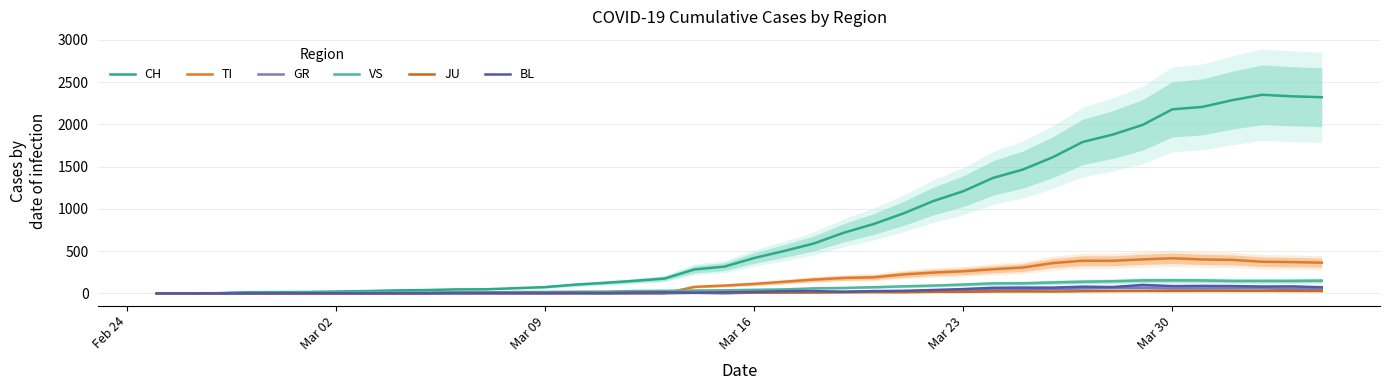

Does the chart have visible grid lines?

Yes